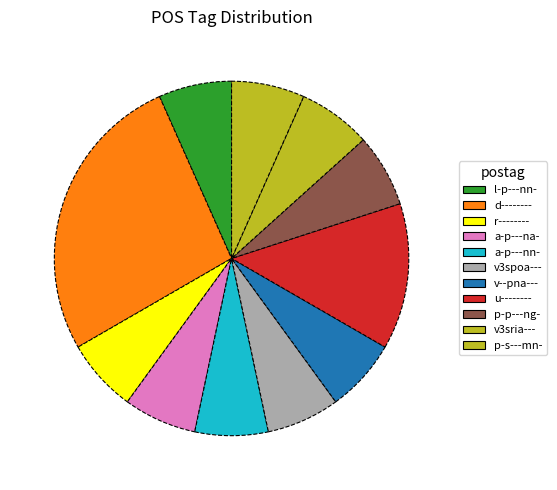

Is it true that v3spoa--- is 1% of the pie?

False